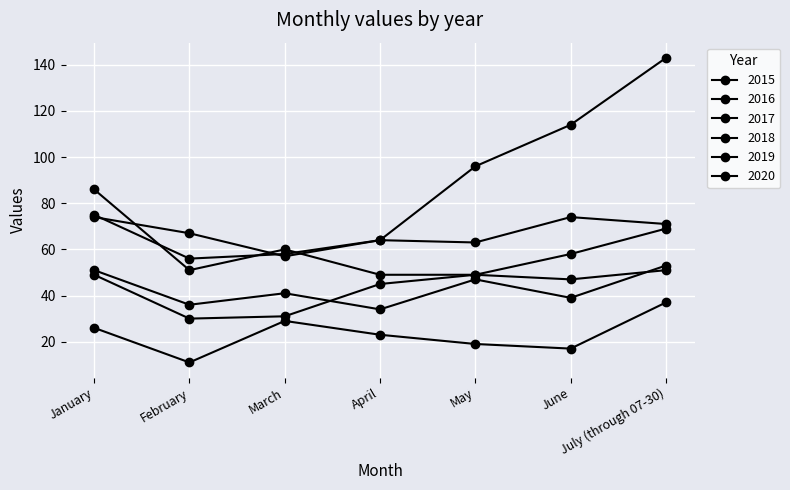

What is the label of the 1st point from the left?

January